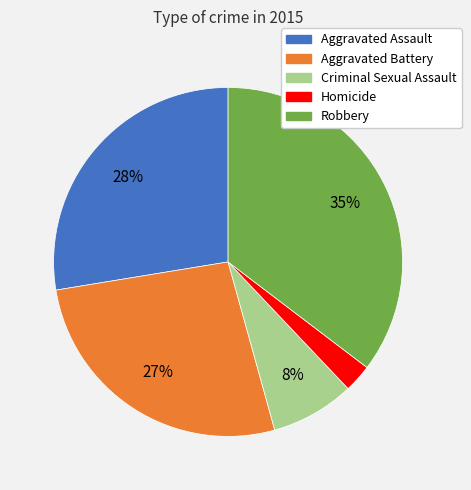

Count the number of slices in the pie.

5